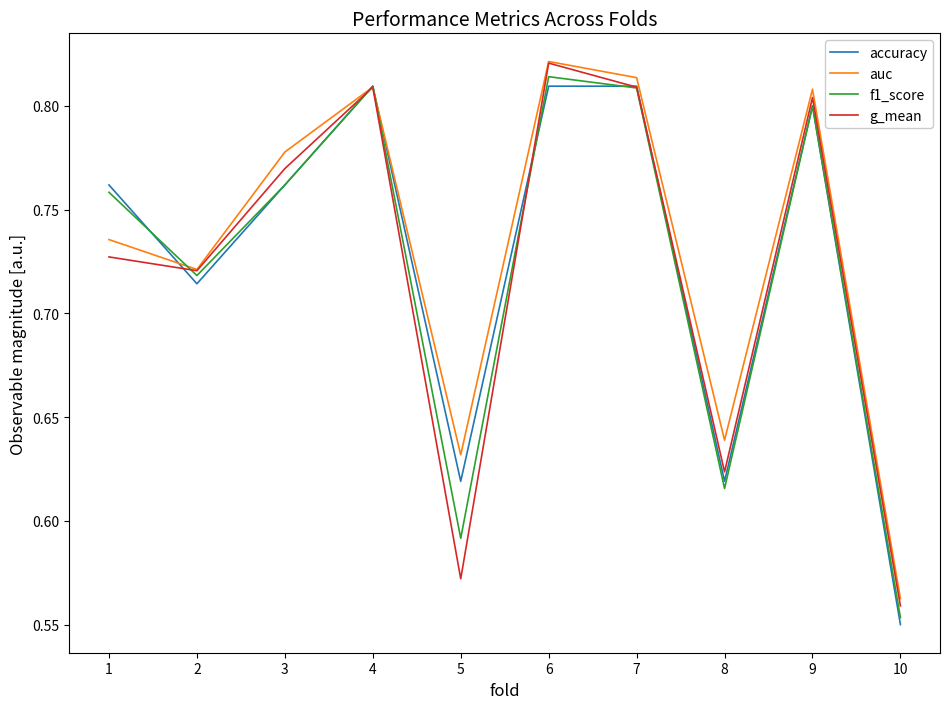

Does the chart display data point markers on the line(s)?

No